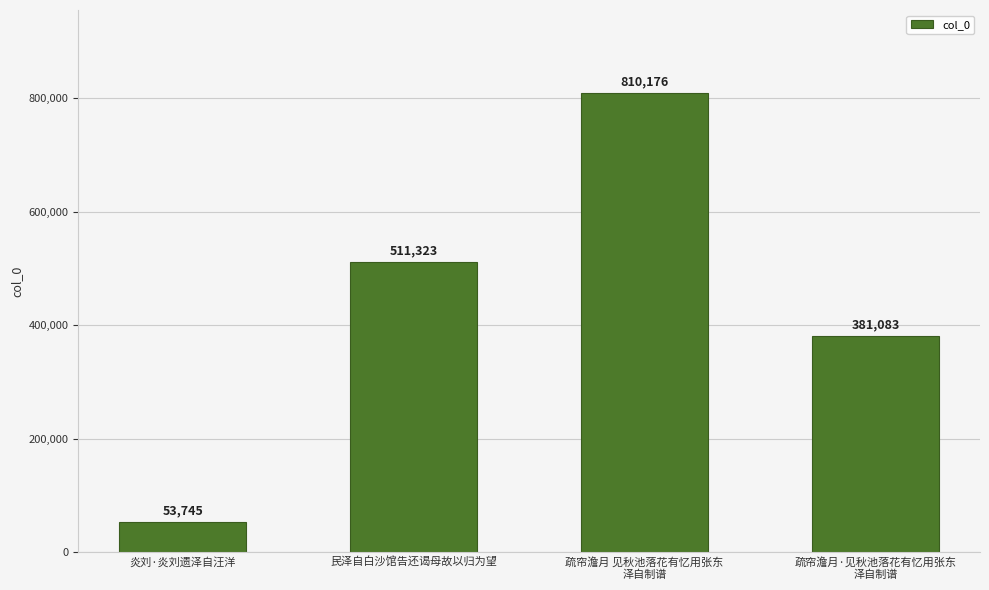

What is the label of the 4th bar from the right?

炎刘·炎刘遗泽自汪洋